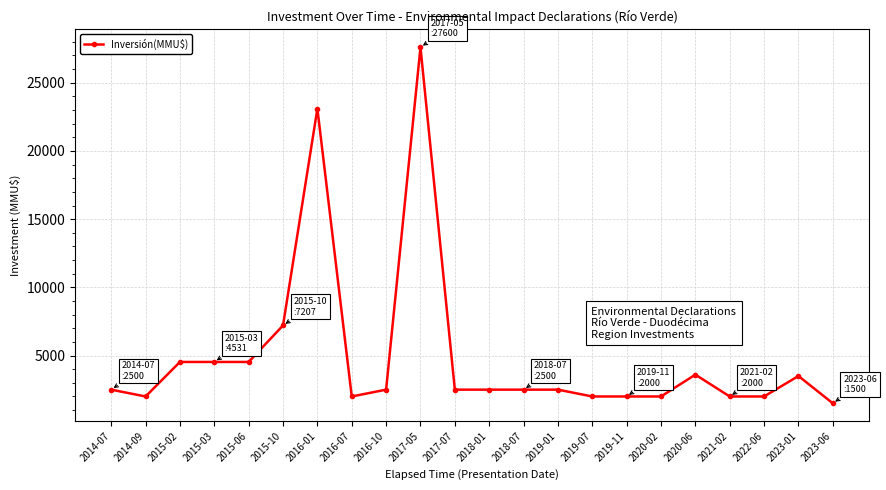

How many lines are shown in the chart?

1